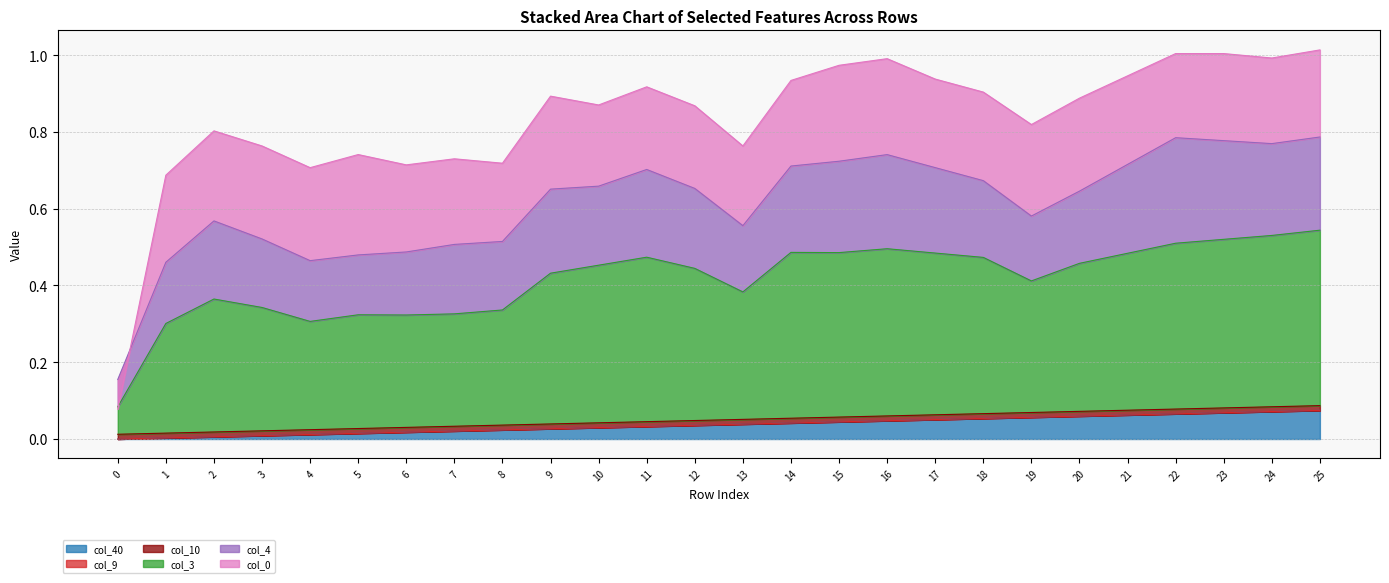

True or false: col_40 has more than 0 points higher than both neighbors.

False